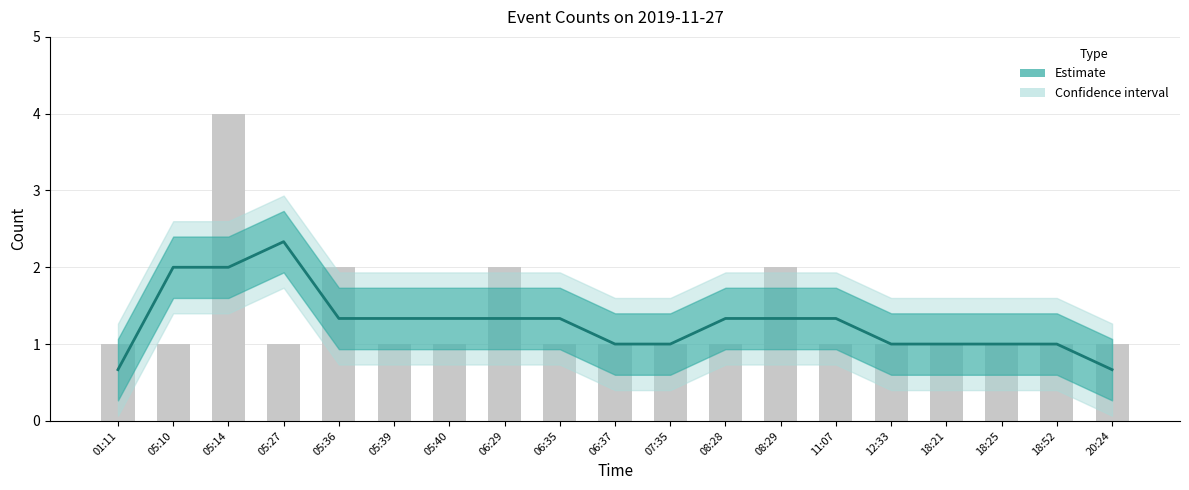

The chart shows a value of 1 at 06:35. True or false?

True